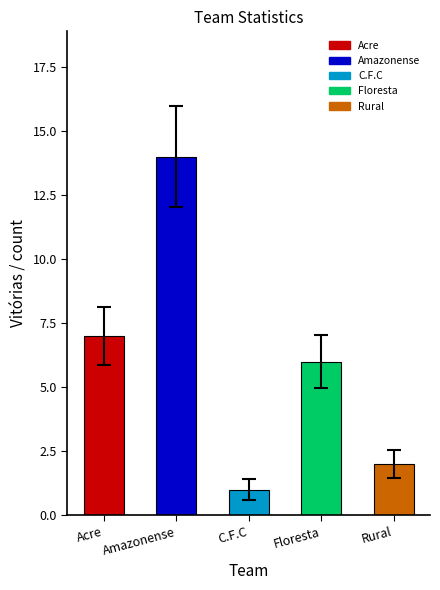

Are the bars grouped side by side (vs. stacked)?

No